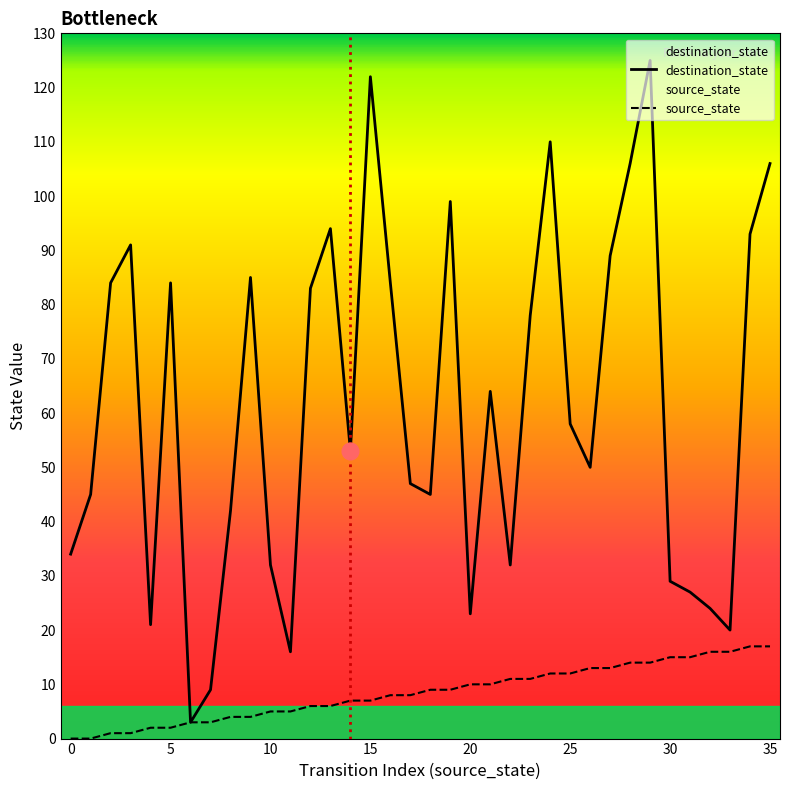

What is the approximate value of source_state at 8?

4